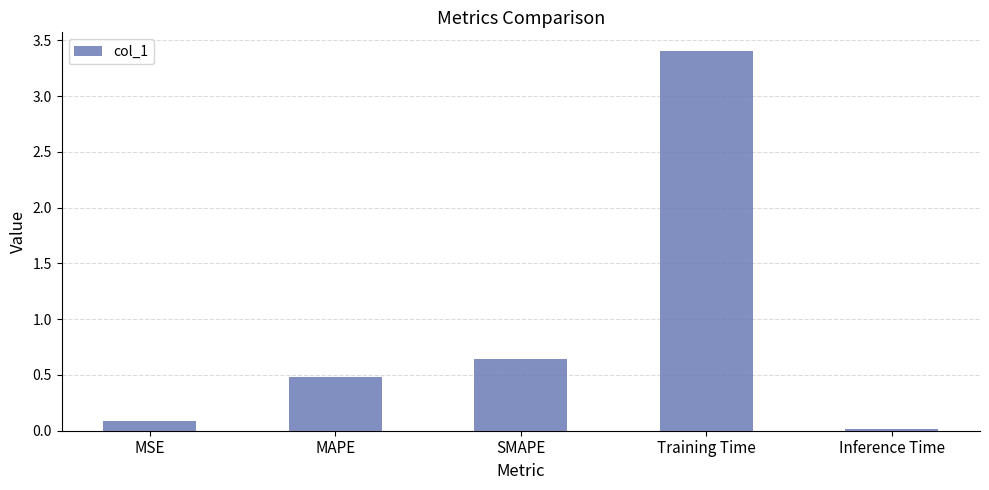

Are the bars horizontal?

No